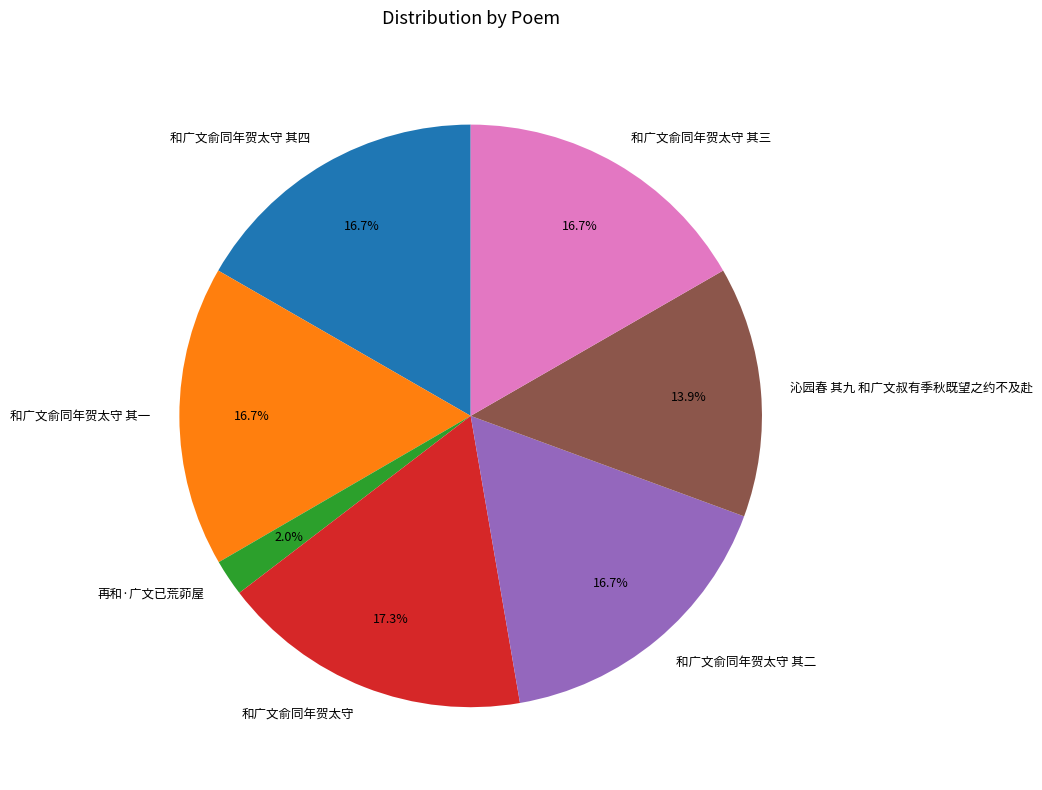

To the nearest percent, what is the combined percentage of 和广文俞同年贺太守 其二 and 和广文俞同年贺太守?

34%